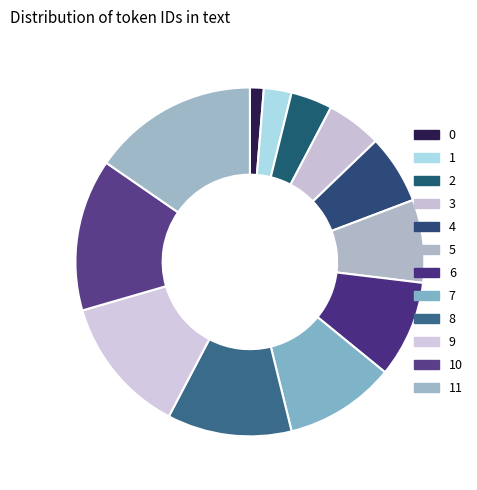

Which has a higher value, 7 or 2?

7